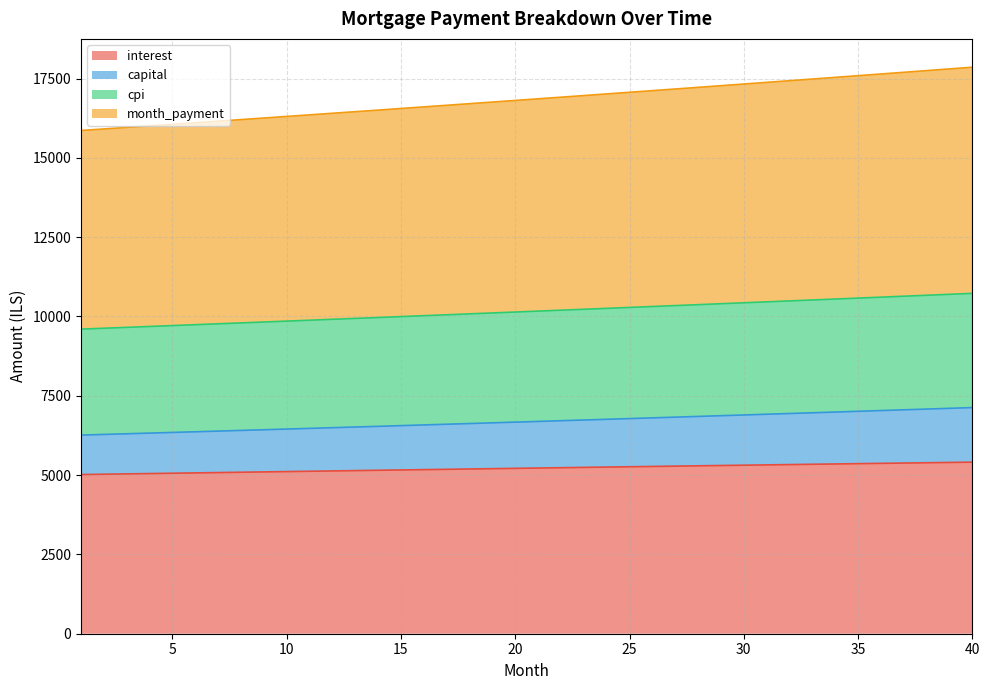

True or false: month_payment and interest cross at least once.

False